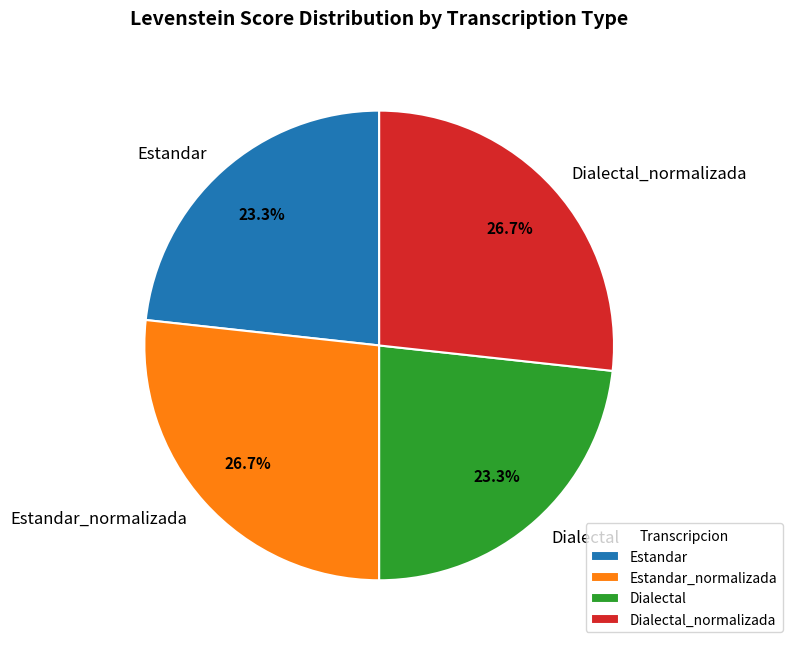

Count the number of slices in the pie.

4